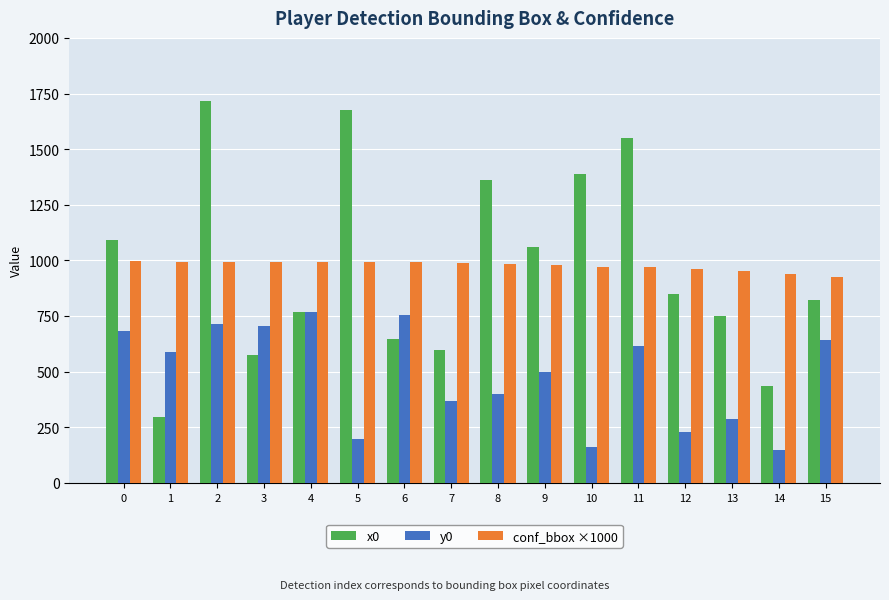

True or false: conf_bbox ×1000 has a value of 995.1 at 0.

True